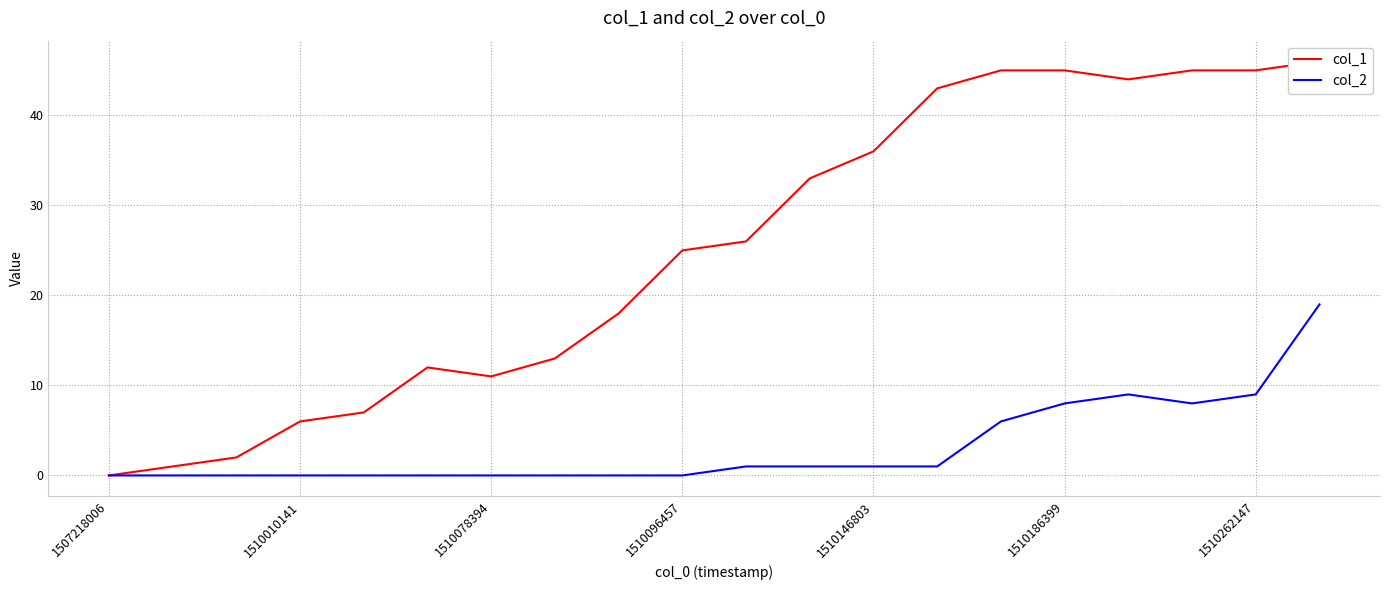

Rank the series by their average value, from highest to lowest.

col_1, col_2